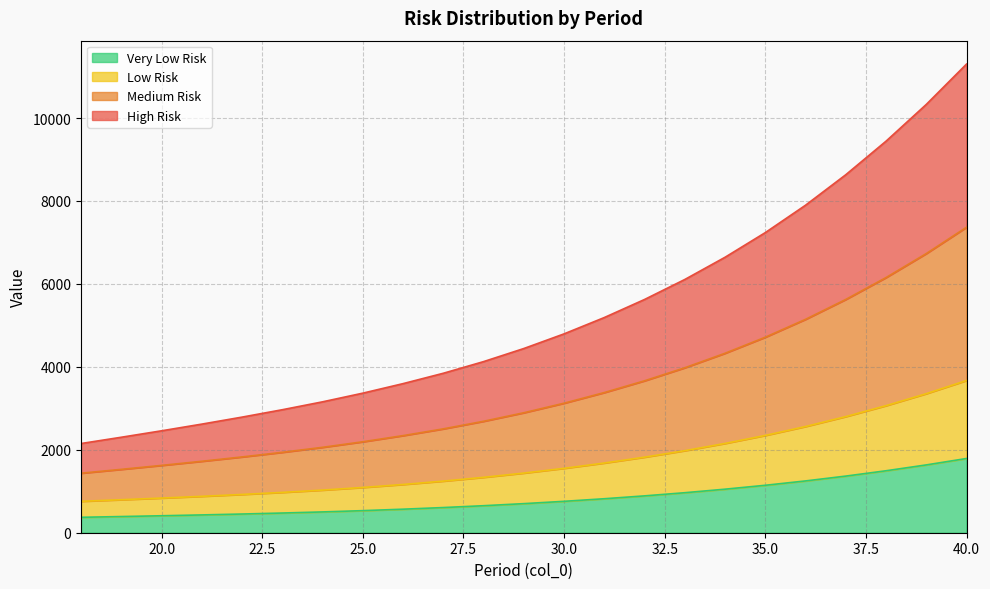

Which has a higher value, 36 or 37?

37